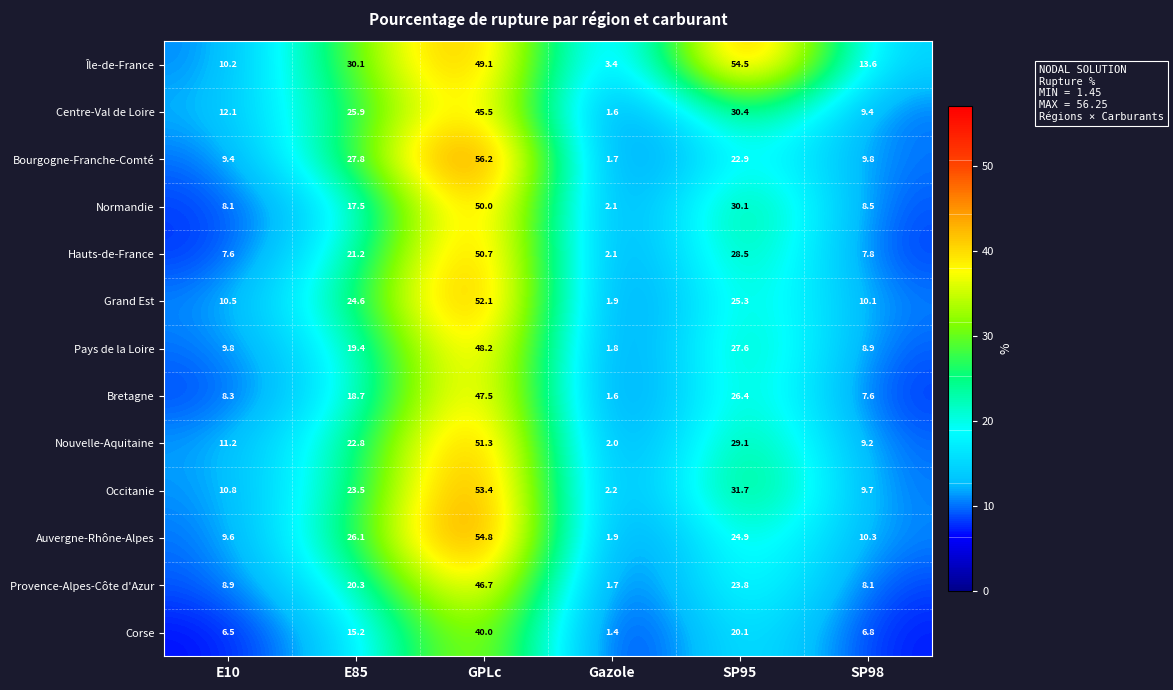

Which series has the largest total across all categories?

Île-de-France